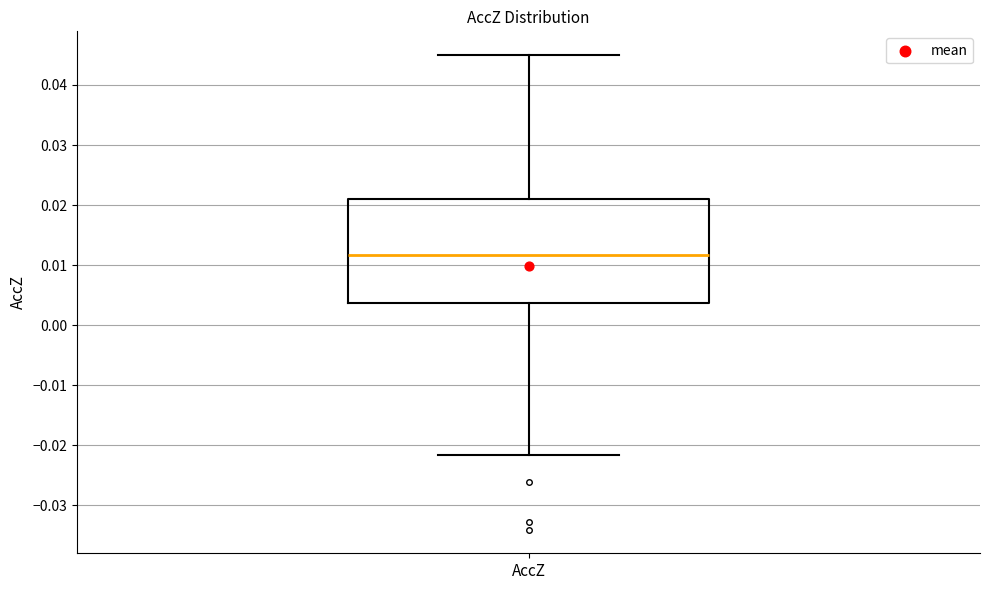

Where does the median line of the box for AccZ sit on the y-axis? The values are not printed on the chart, so give them approximately, as read against the axis.

0.012